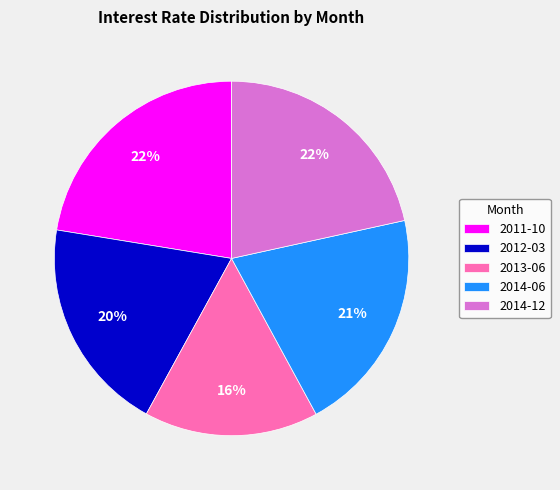

Does any single category account for the majority?

No